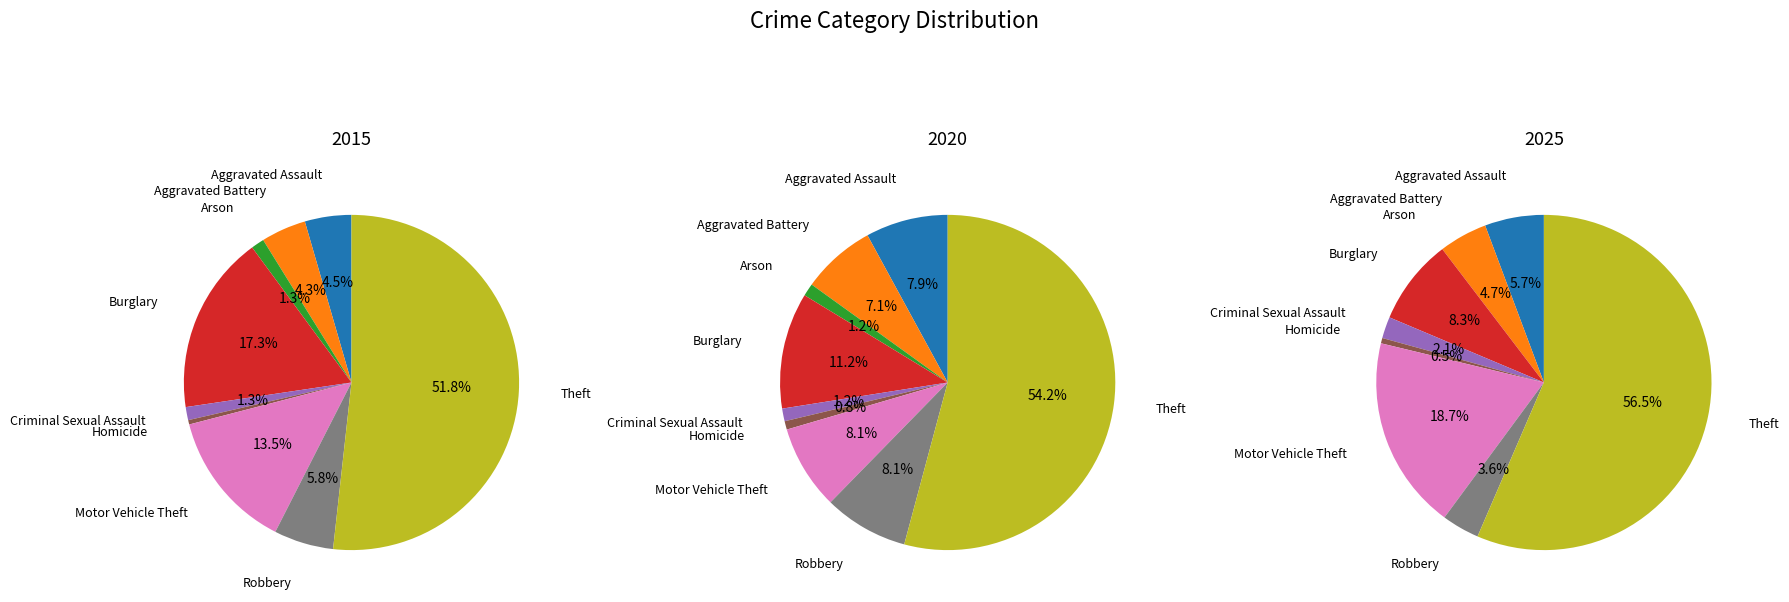

To the nearest percent, what percentage of the pie is Motor Vehicle Theft?

19%